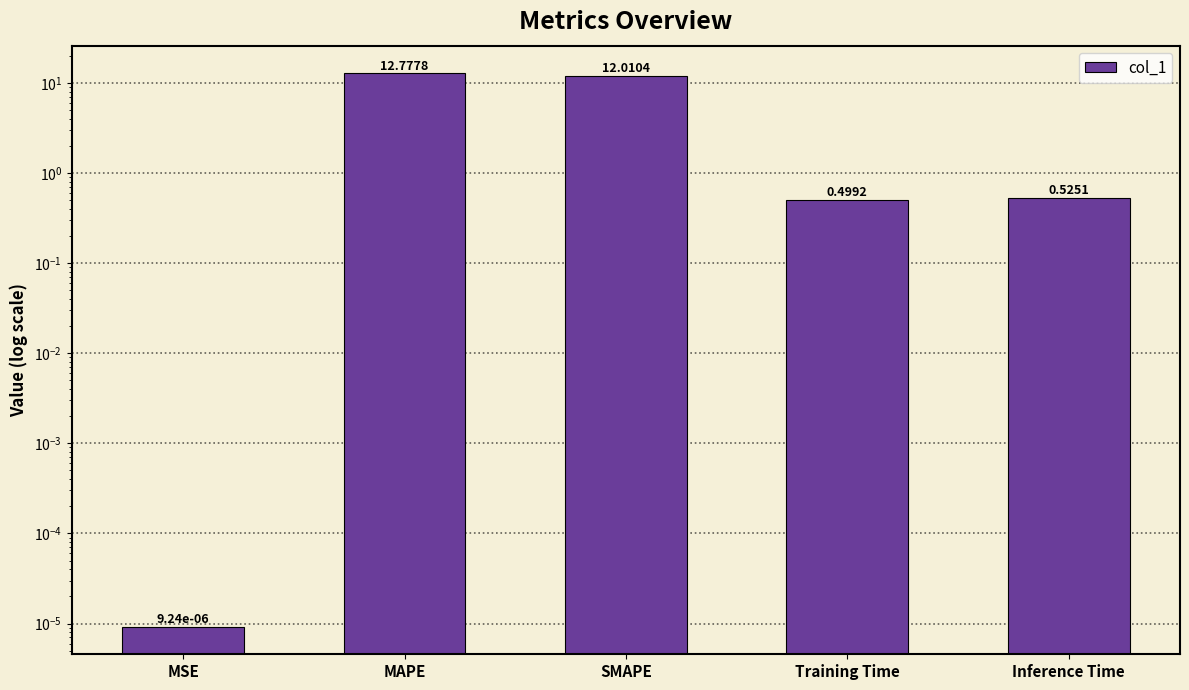

What is the greatest value displayed?

12.8